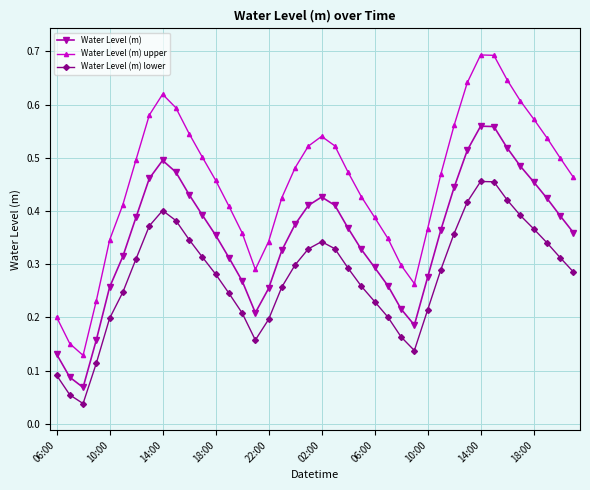

List the series in order of their peak value, lowest first.

Water Level (m) lower, Water Level (m), Water Level (m) upper